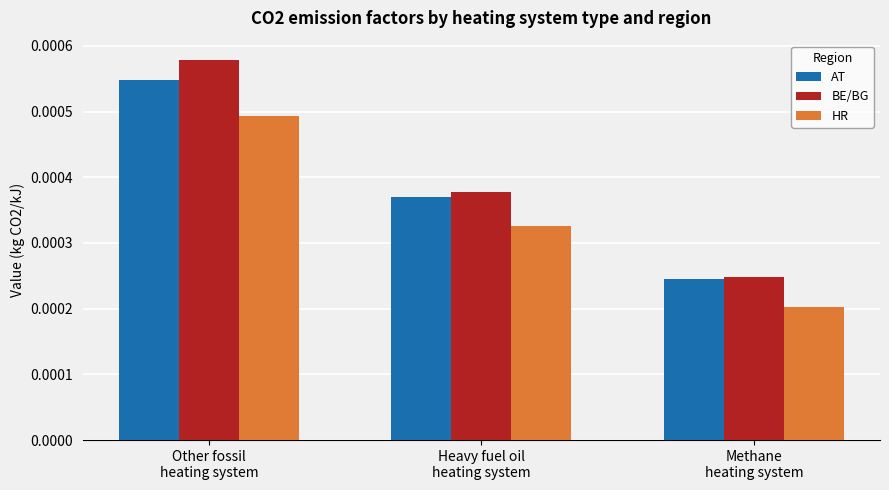

Is the value of HR at Other fossil
heating system greater than the value of BE/BG at Heavy fuel oil
heating system?

Yes